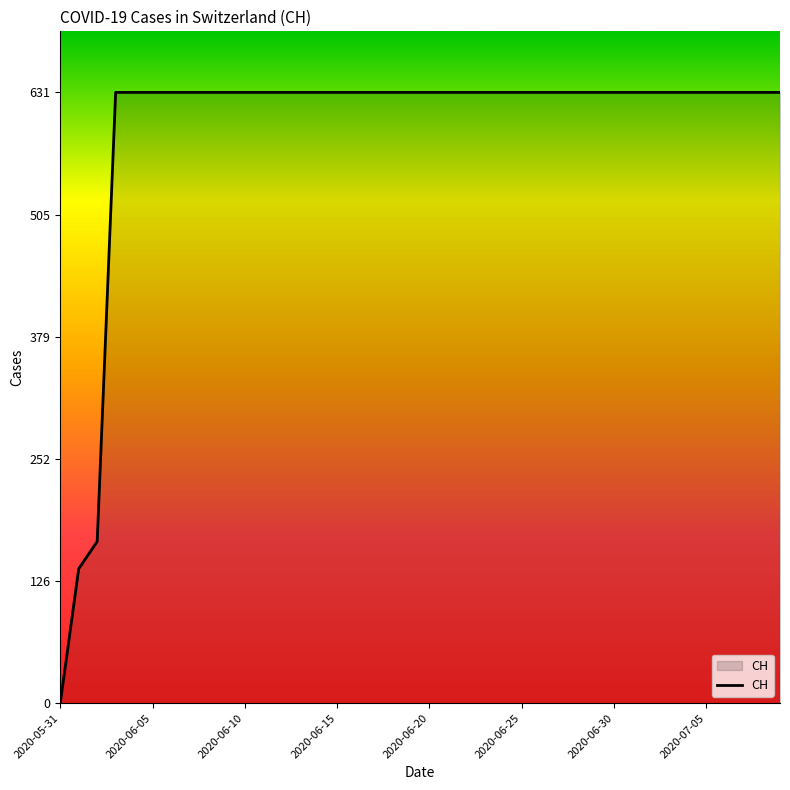

What is the maximum value shown in the chart?

631